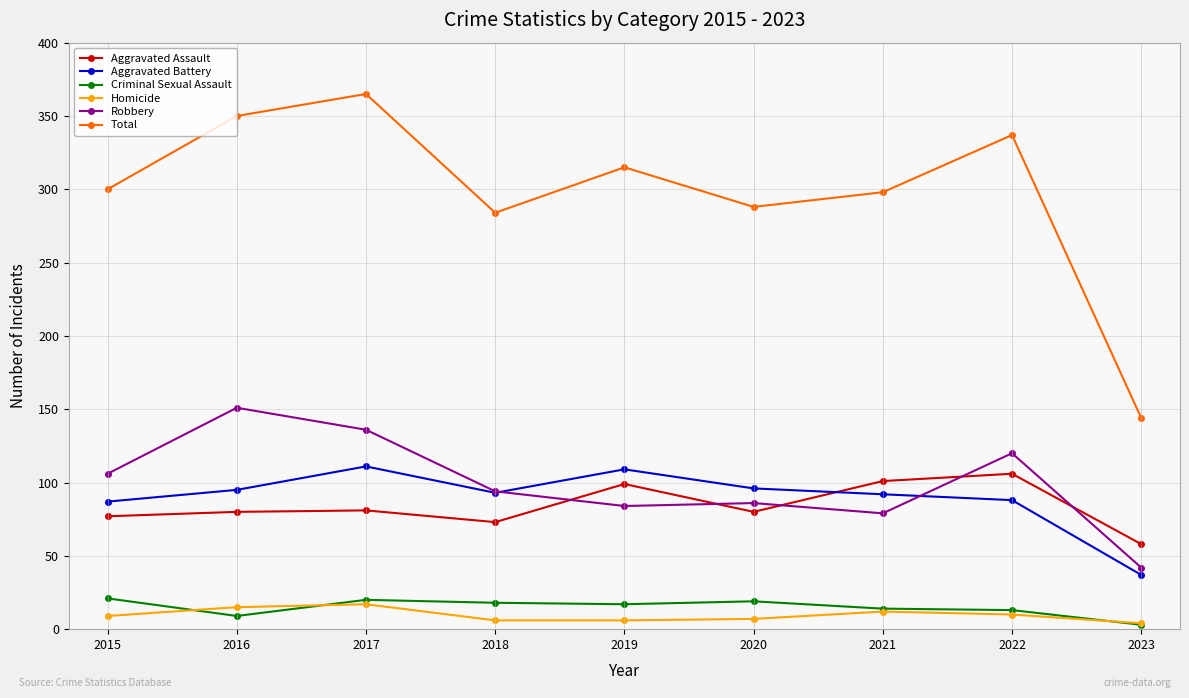

Is this an area chart (filled region under the line)?

No